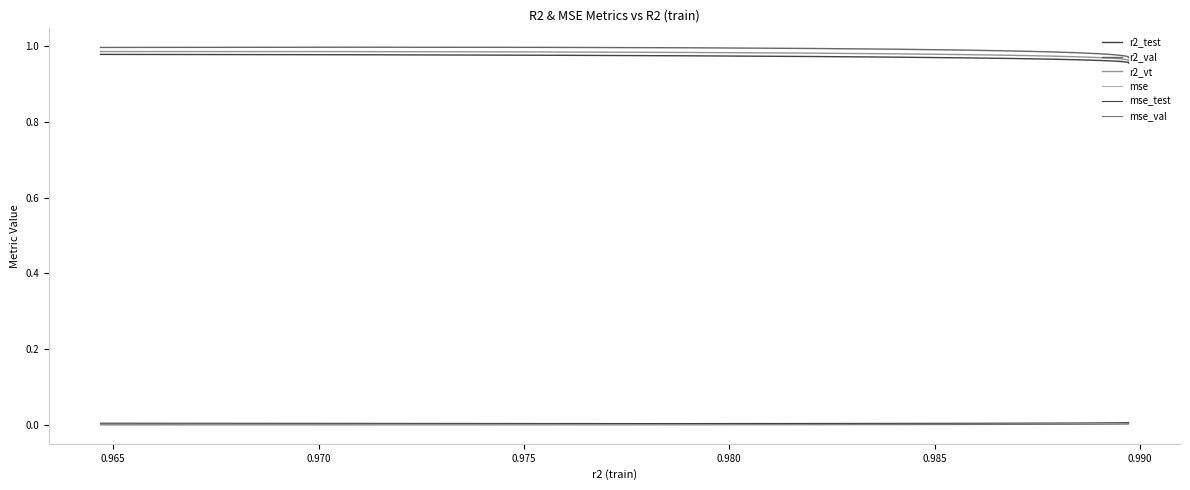

Which series has the widest spread of values?

r2_val